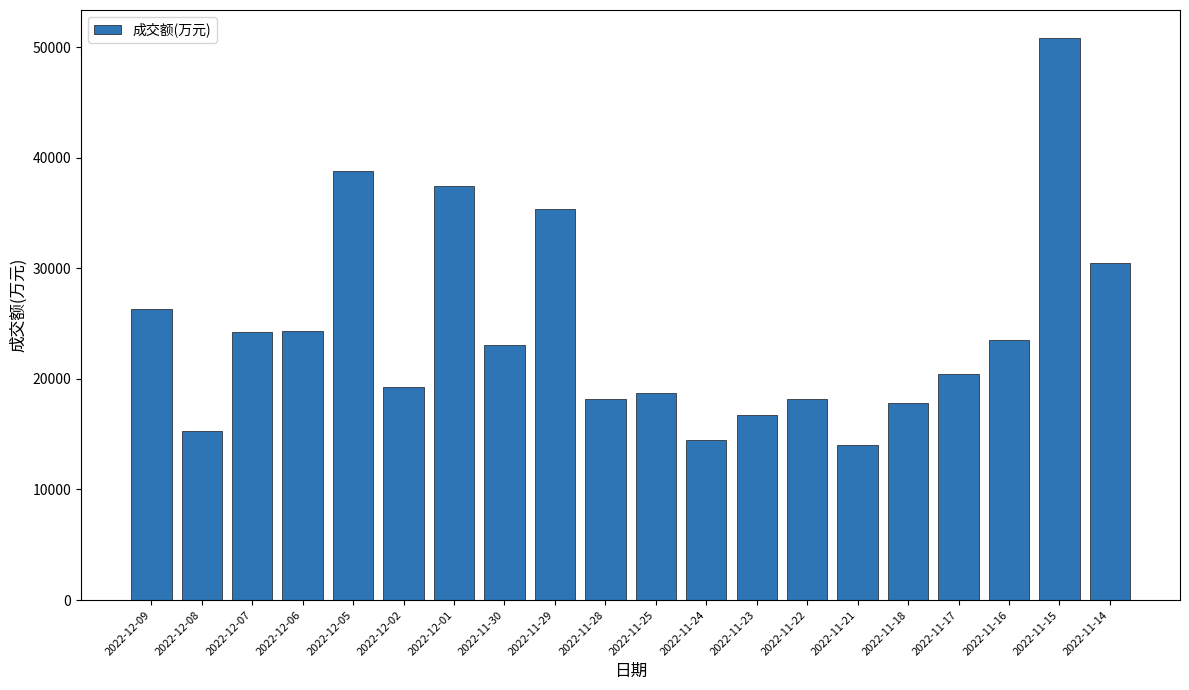

Where is the data nearest to the value 32416?

2022-11-14